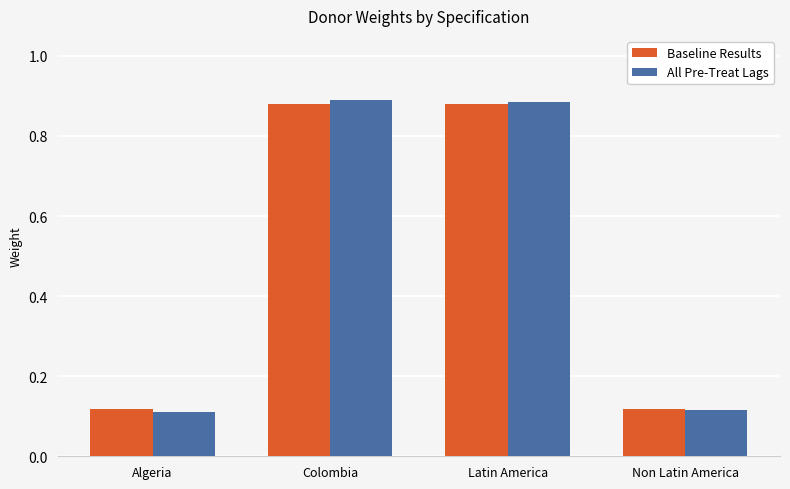

Is the value of All Pre-Treat Lags at Non Latin America greater than the value of Baseline Results at Latin America?

No